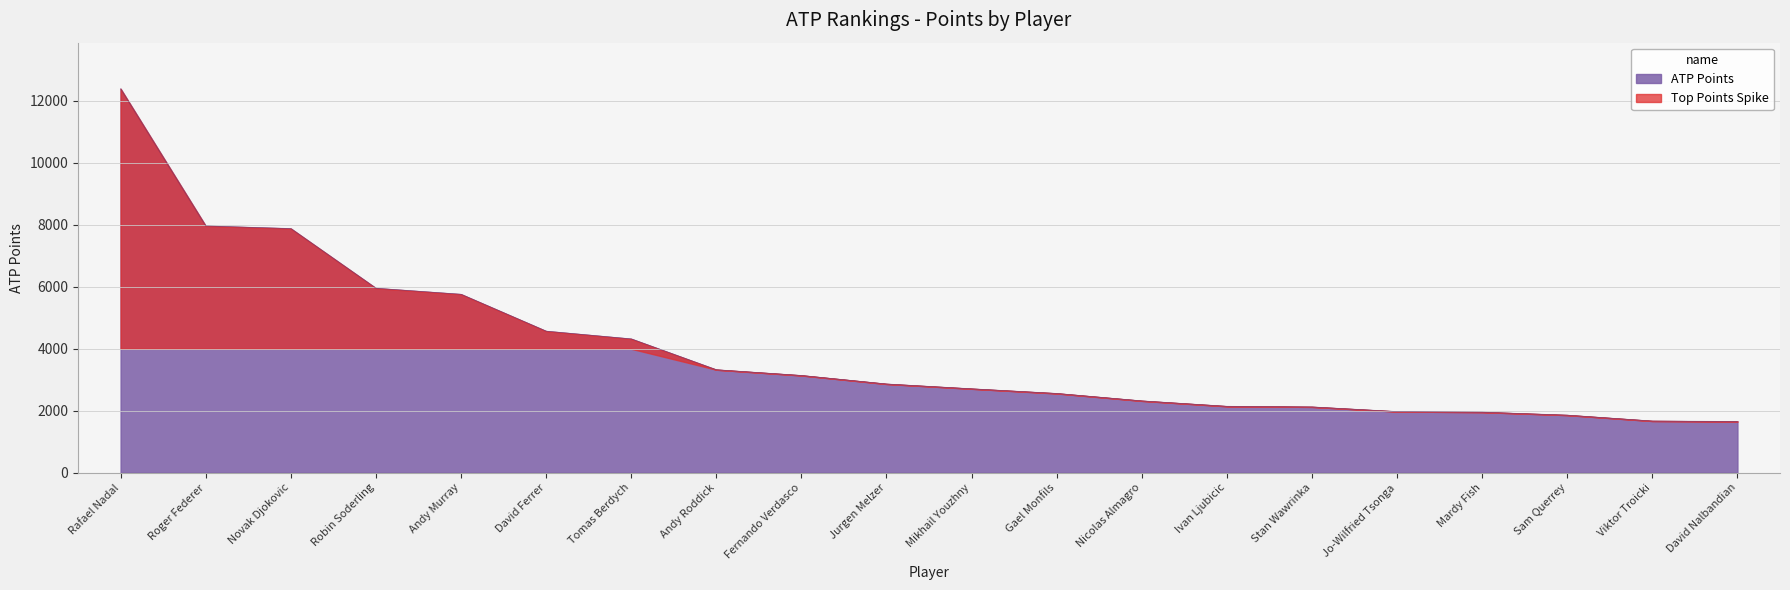

What is the minimum value shown in the chart?

1655